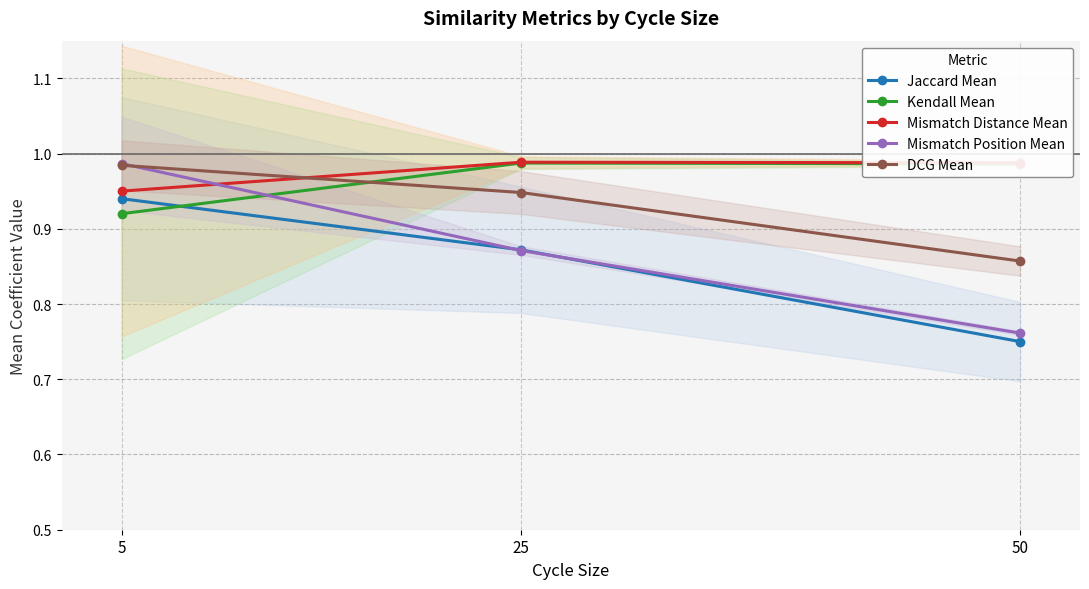

What are all the series names shown in the legend?

Jaccard Mean, Kendall Mean, Mismatch Distance Mean, Mismatch Position Mean, DCG Mean